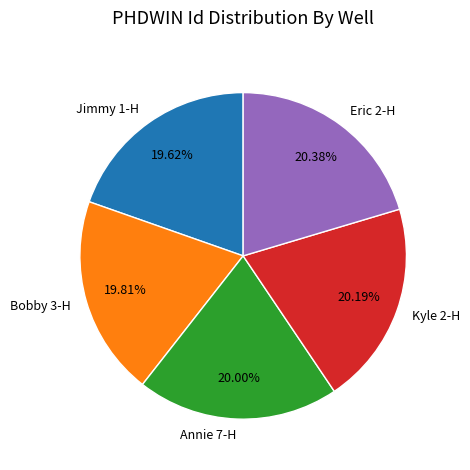

Is the sum of Eric 2-H and Kyle 2-H greater than half?

No